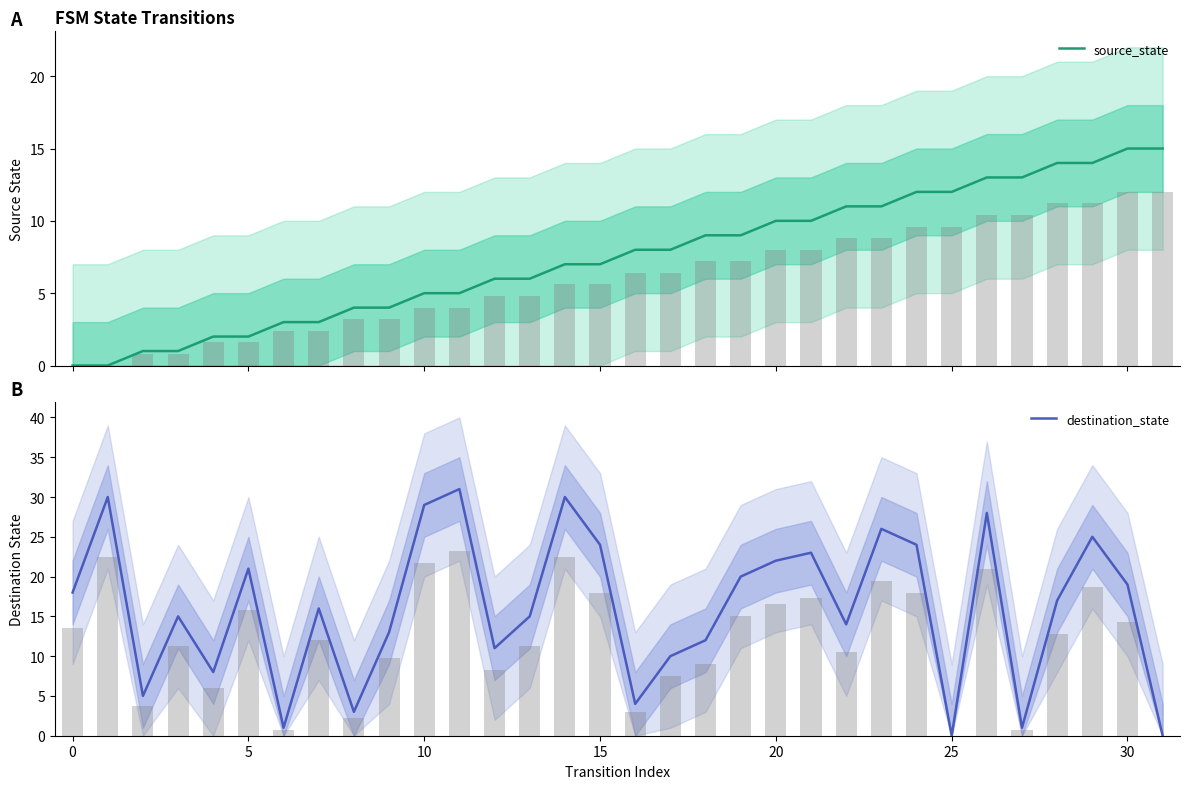

At which label does source_state first exceed 8?

18